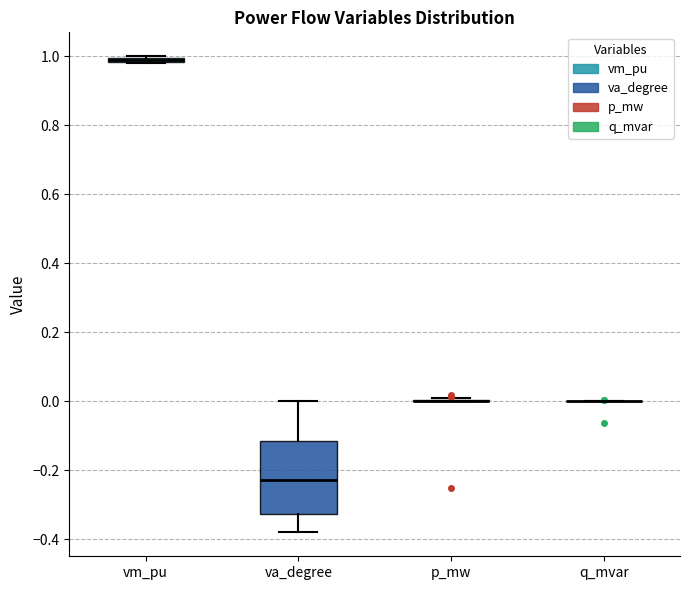

Which box is the tallest, from its lower edge to its upper edge?

va_degree